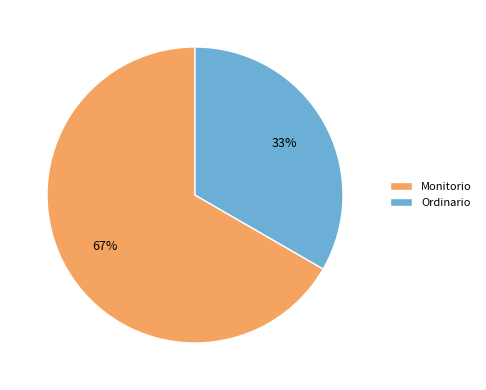

Combined, do Monitorio and Ordinario account for over 50%?

Yes